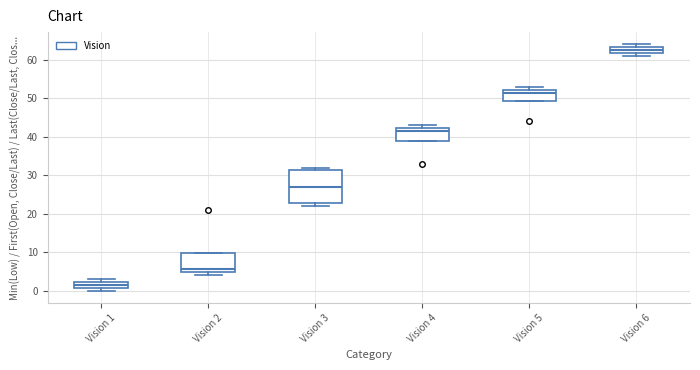

Which box has the lowest median line?

Vision 1